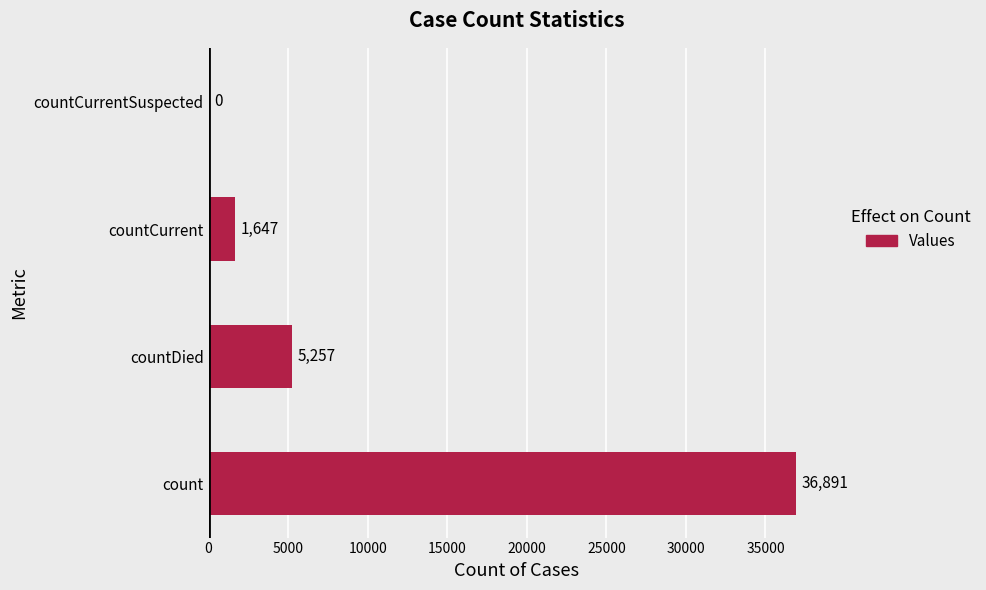

True or false: the data shows 36891 at count.

True